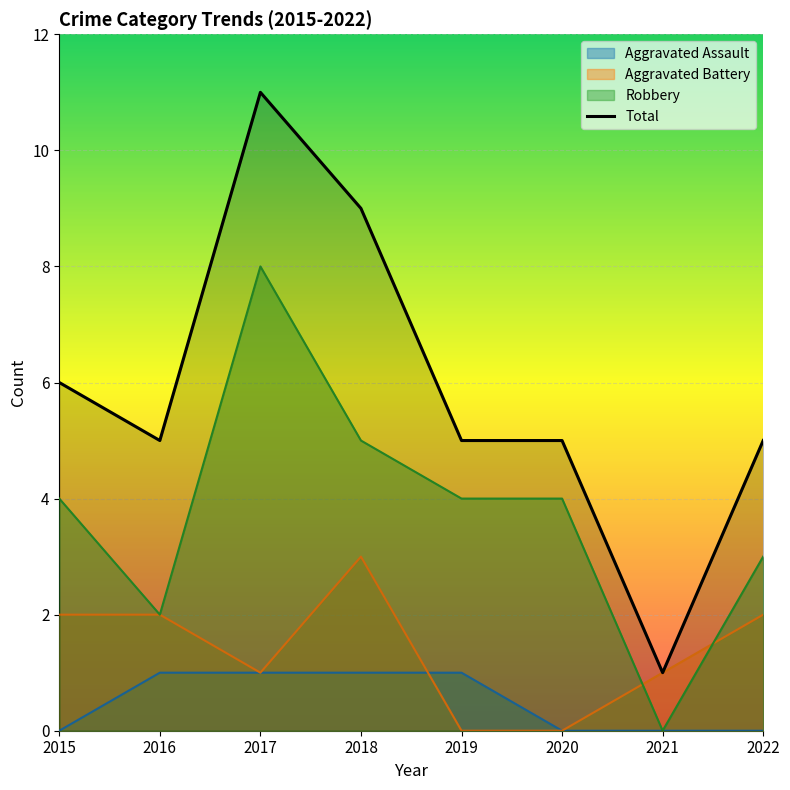

True or false: Aggravated Assault and Total intersect in this chart.

False